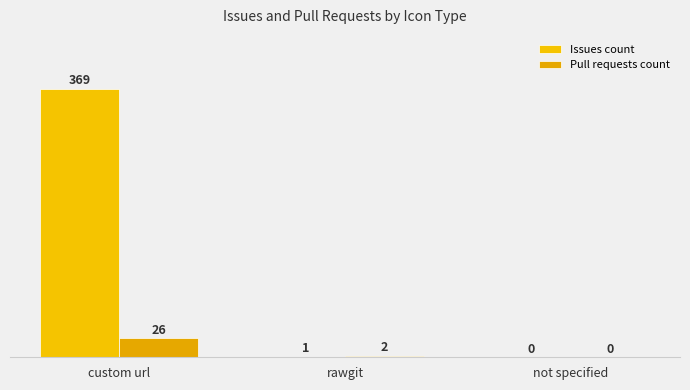

What position from the right is not specified?

1